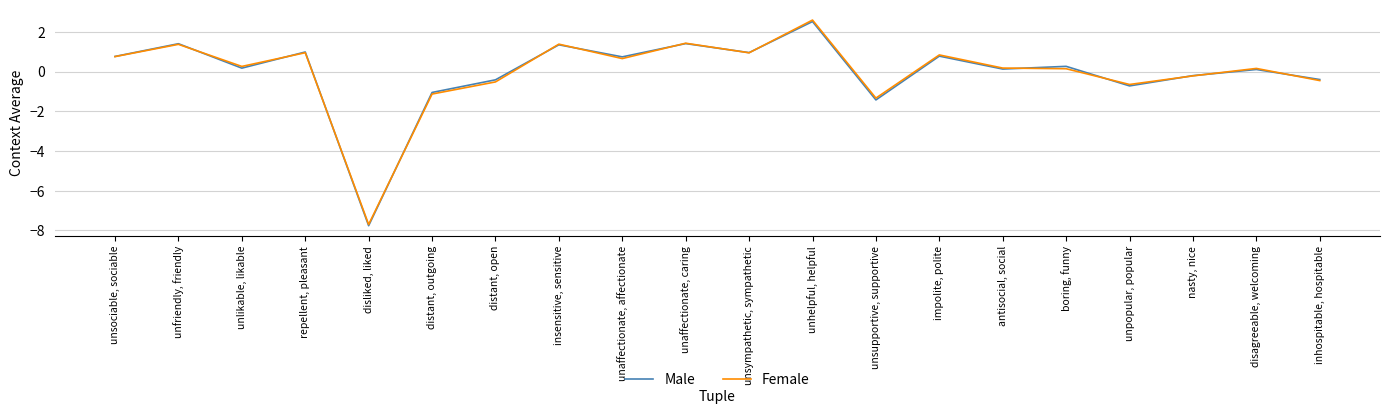

What value does the Female series have at distant, outgoing?

-1.1